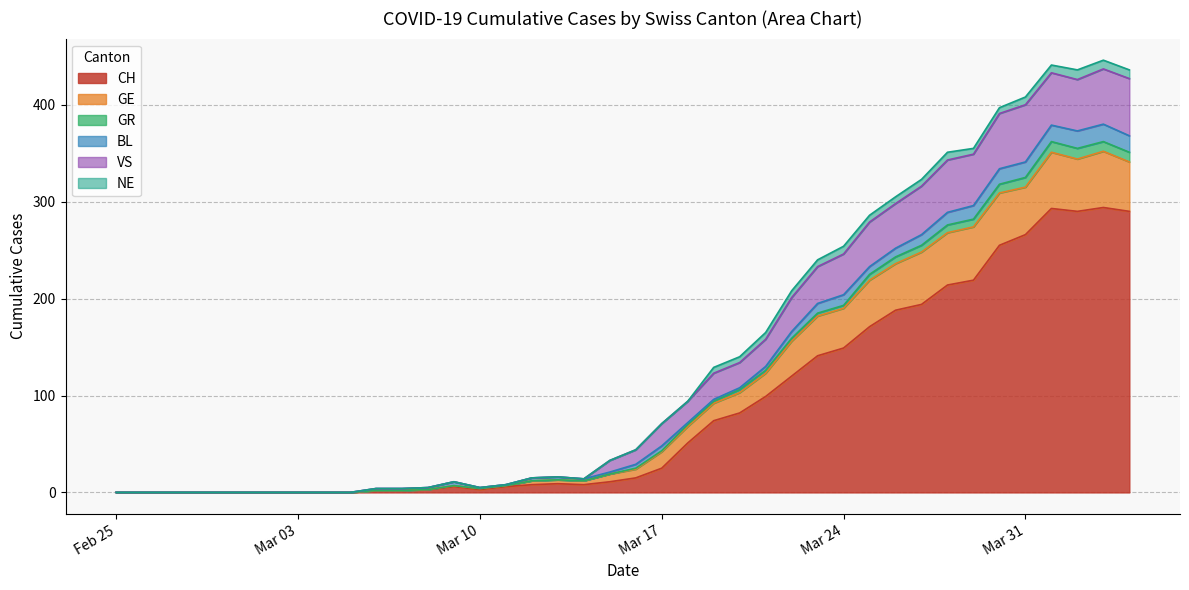

Where does the BL series first go above 4?

2020-03-17